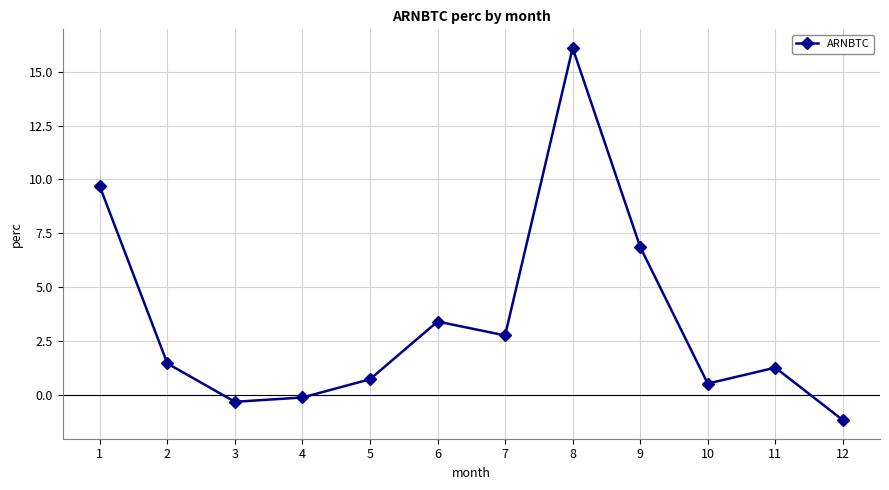

What is the sum of all values?

41.2